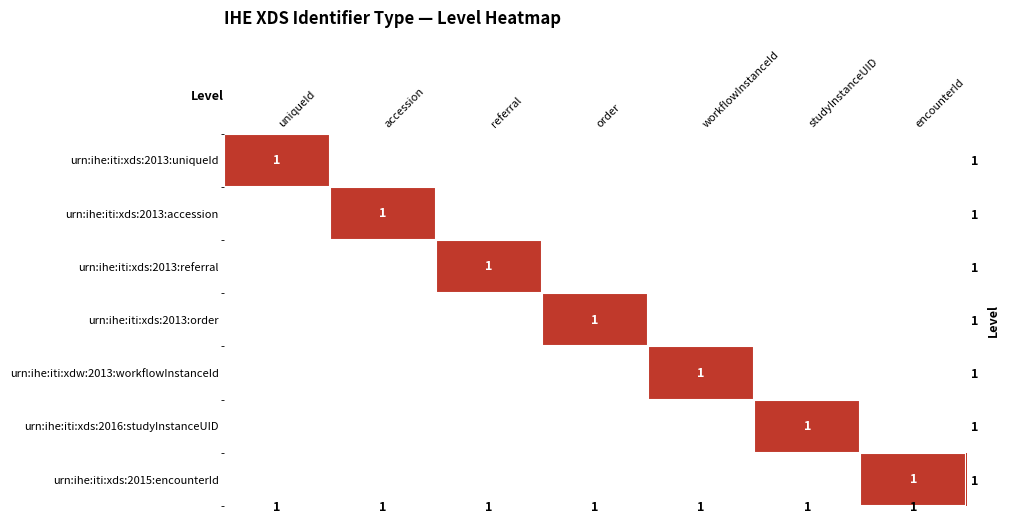

Which series has the widest spread of values?

urn:ihe:iti:xds:2013:uniqueId